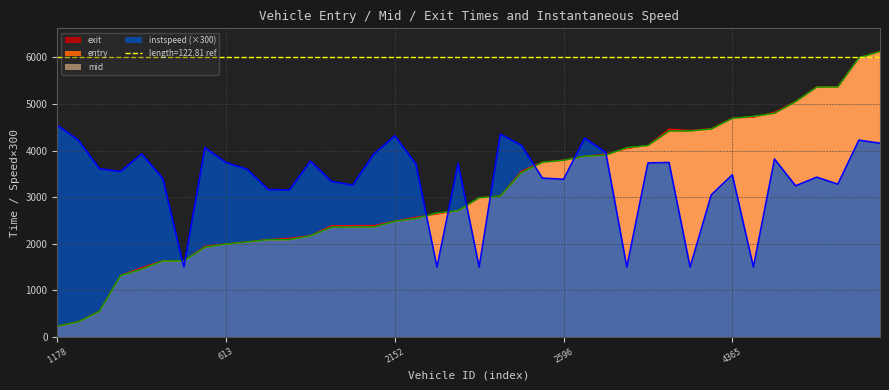

What position from the left is 2616?

21